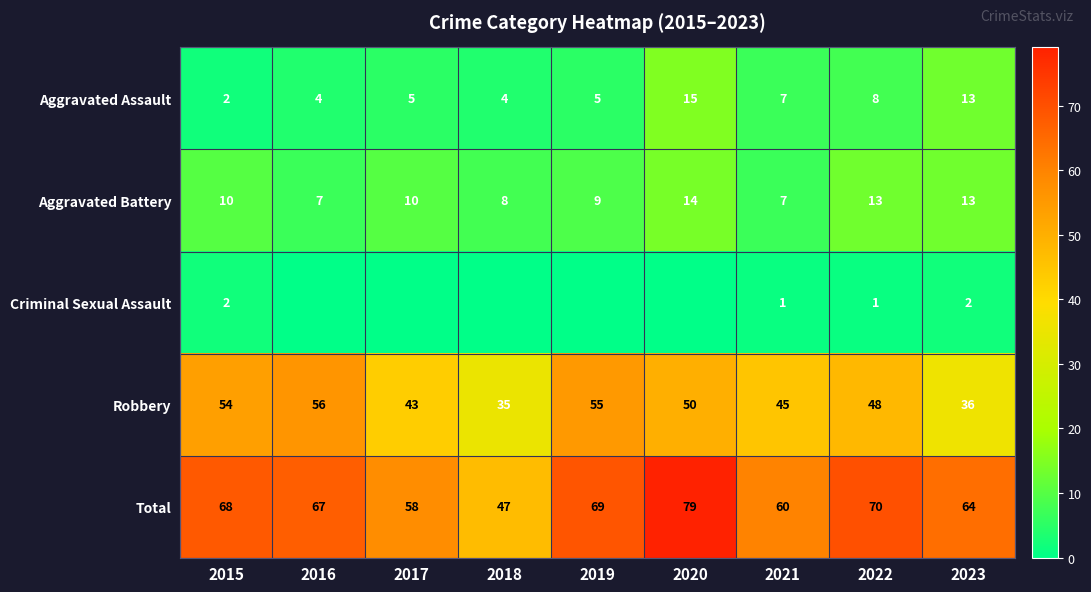

What is the total value across all series at 2019?

138